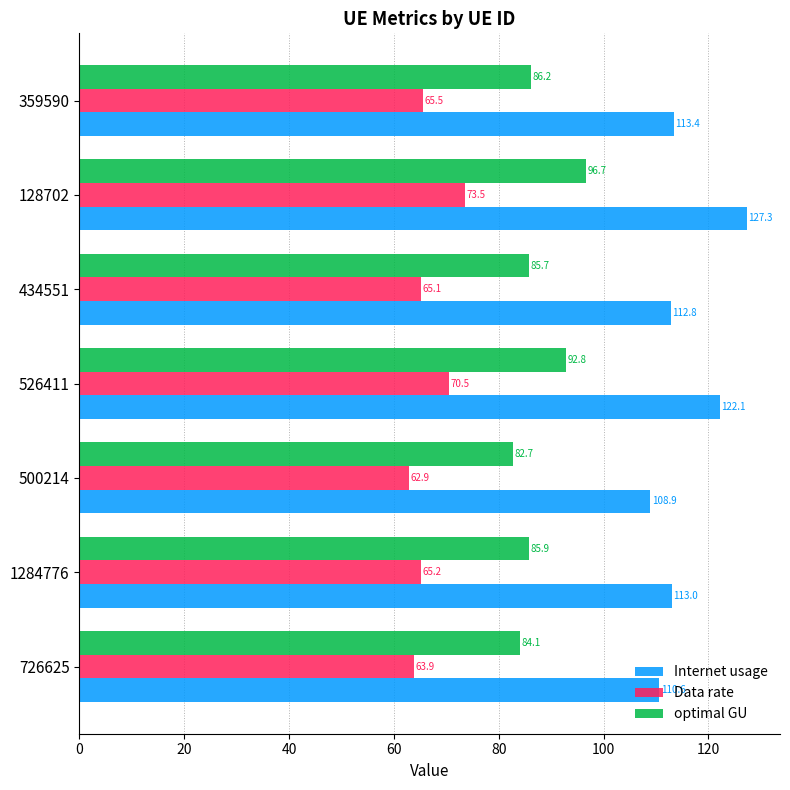

Is it true that Data rate equals 62.9 at 500214?

True